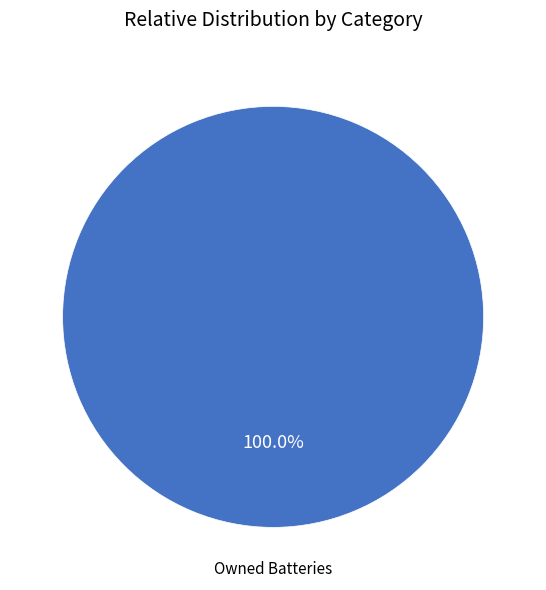

Rank the categories by value from highest to lowest.

Owned Batteries